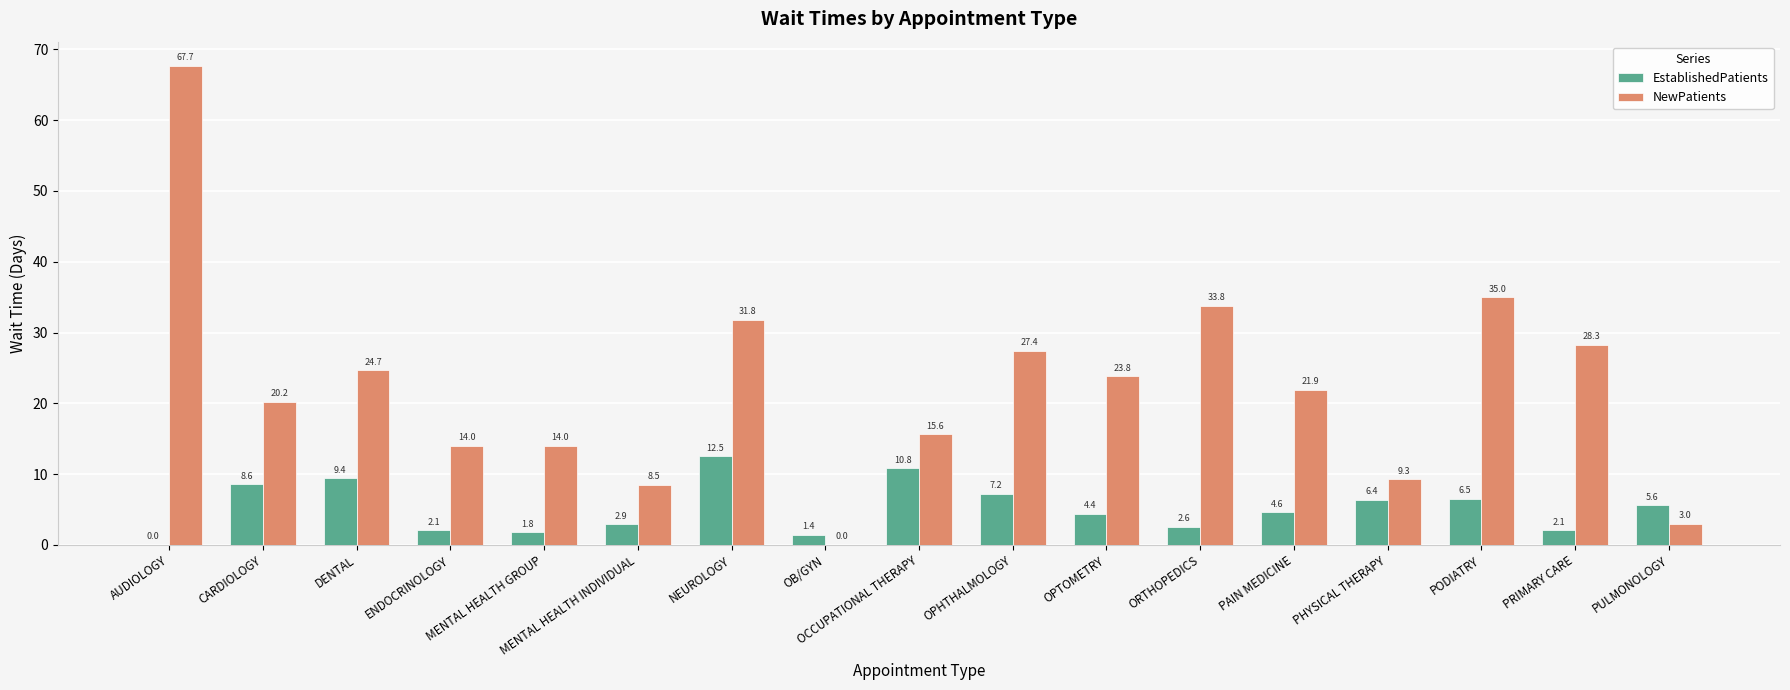

What is the approximate value of EstablishedPatients at MENTAL HEALTH INDIVIDUAL?

2.9